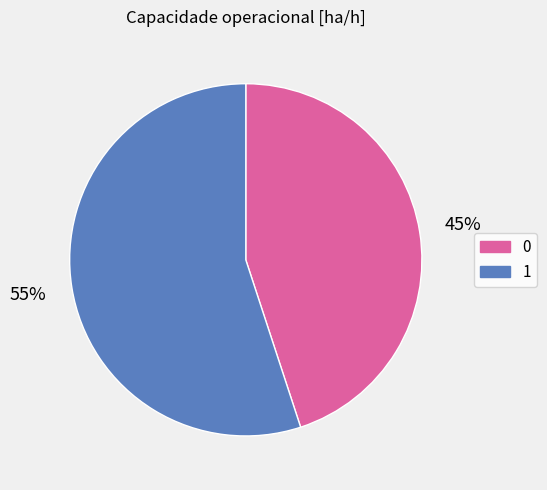

What percentage is the 1 slice, to the nearest percent?

55%